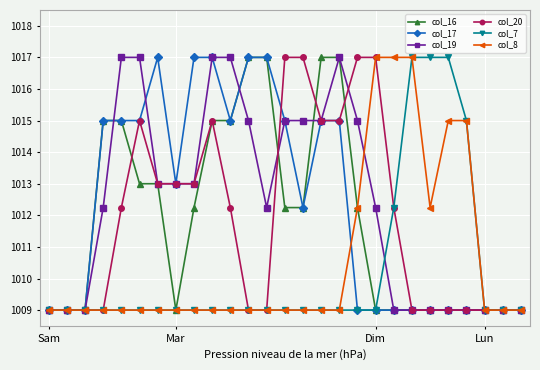

What is the smallest value displayed?

1009.0